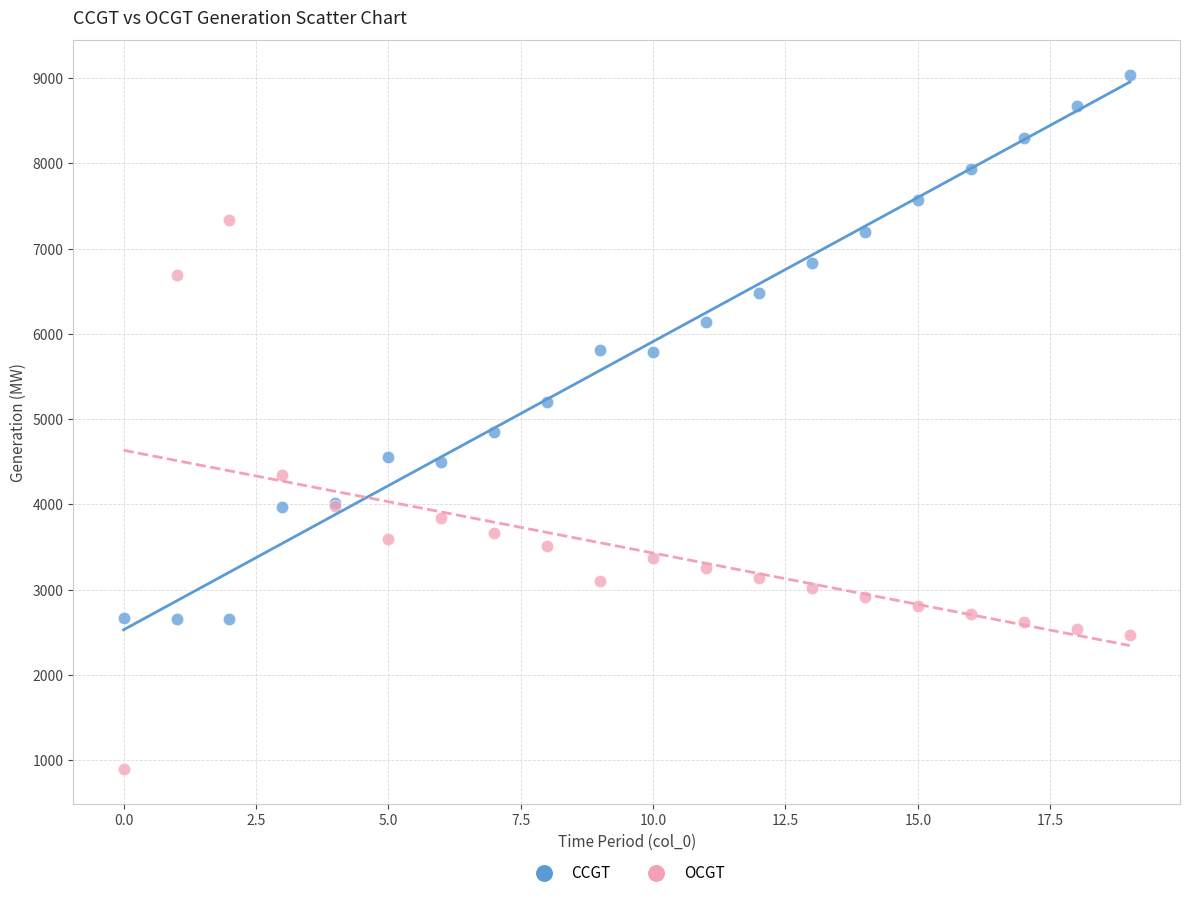

Which series contains the lowest Y value?

OCGT